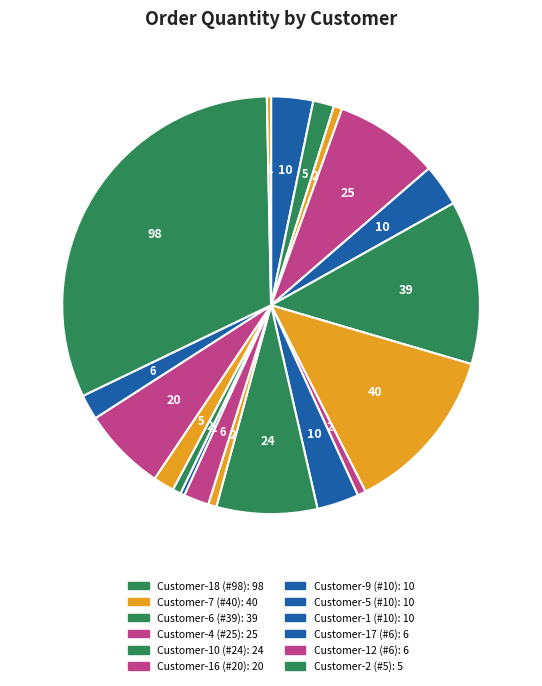

How many segments does this pie chart have?

19